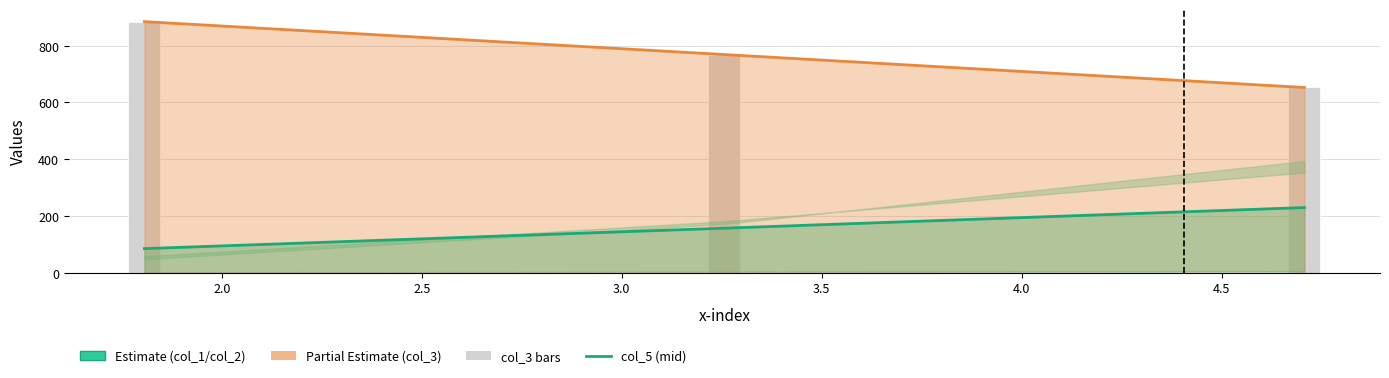

What is the average value of the col_3 series?

768.8